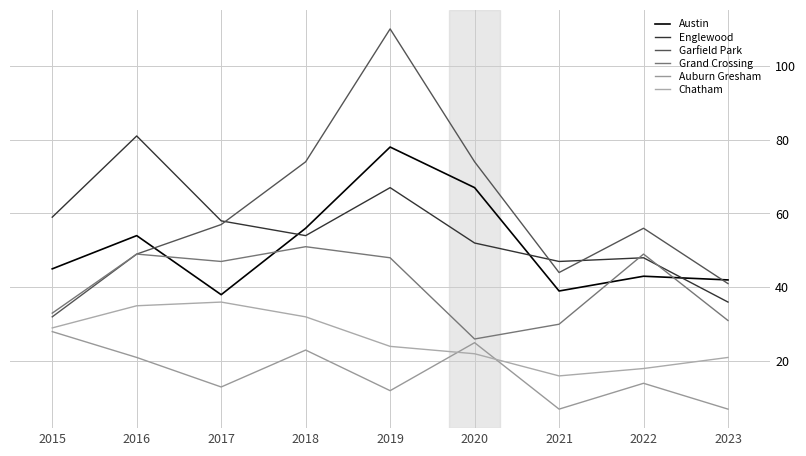

After their last crossing, which series has the higher values: Grand Crossing or Austin?

Austin